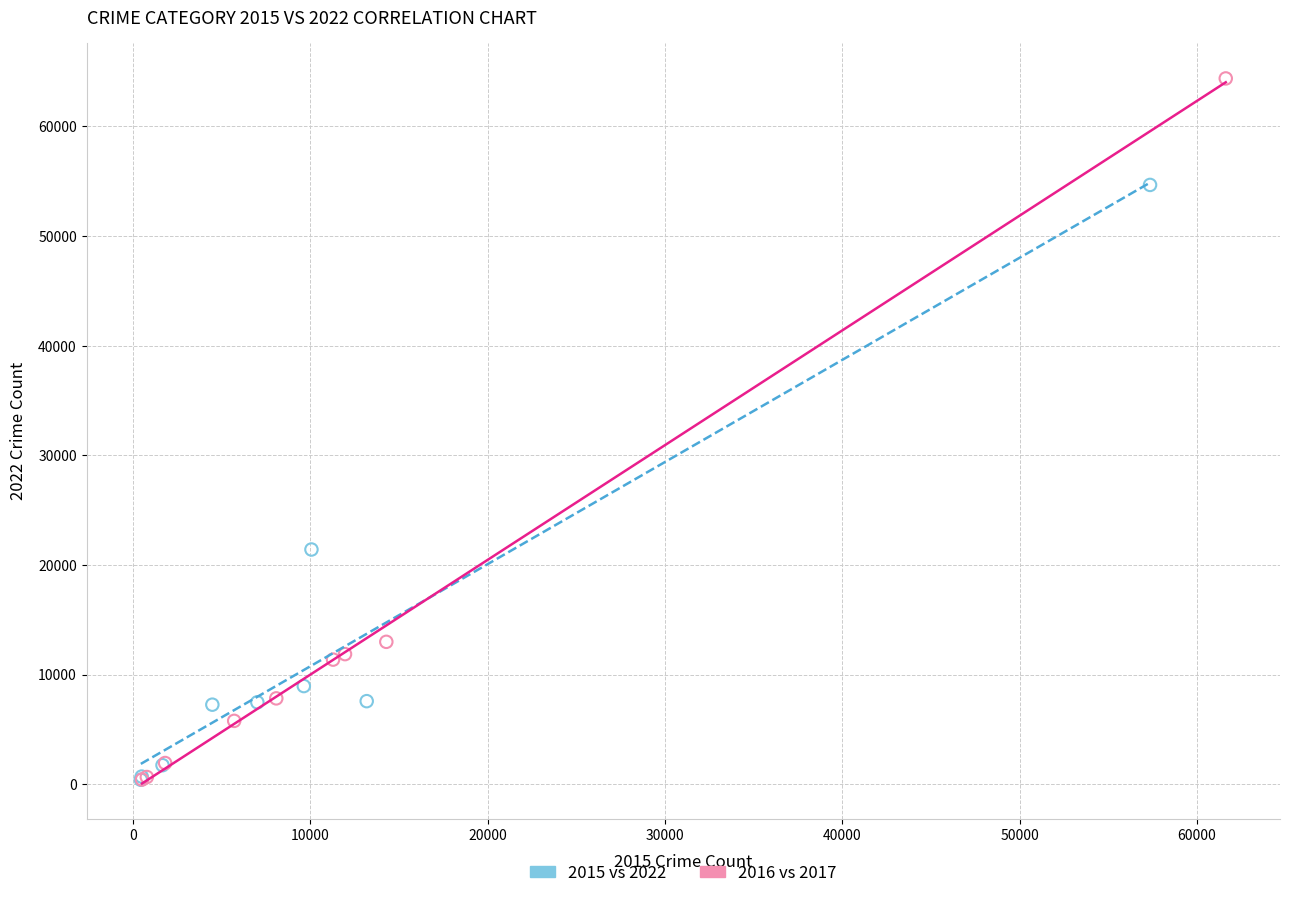

Which series has the largest Y range (max minus min)?

2016 vs 2017